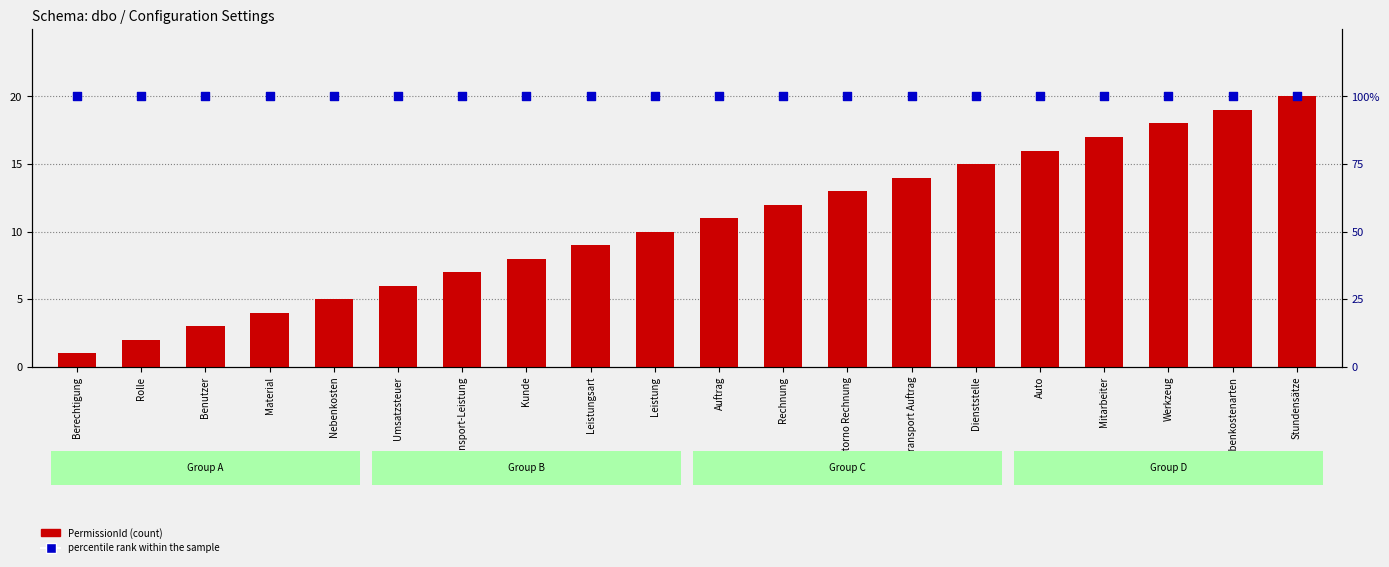

Which series has the largest total across all categories?

percentile rank within the sample